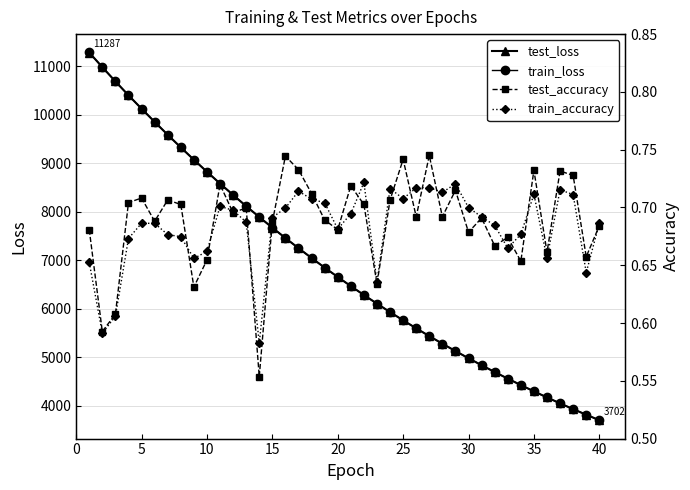

What is the maximum value for test_loss?

11286.9